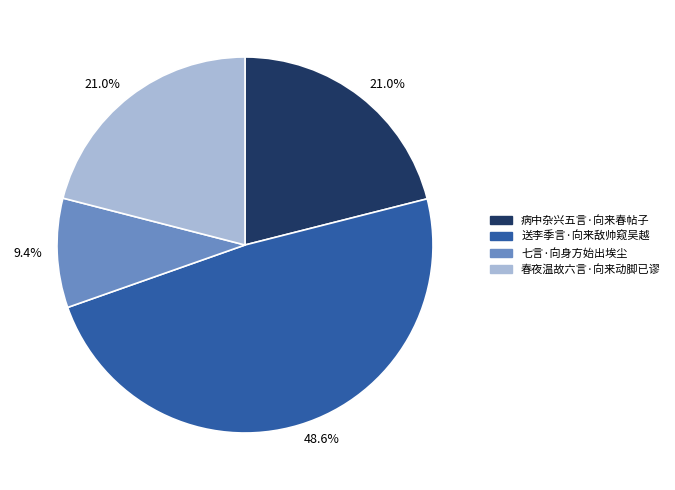

How many segments does this pie chart have?

4